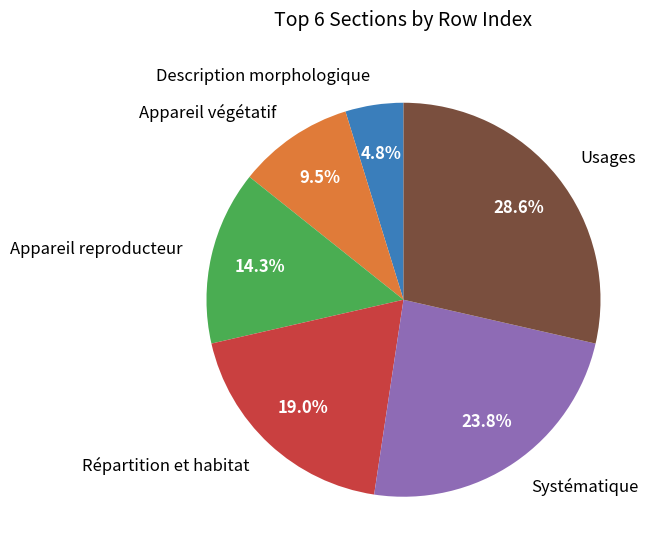

What portion of the pie excludes Usages?

71.4%